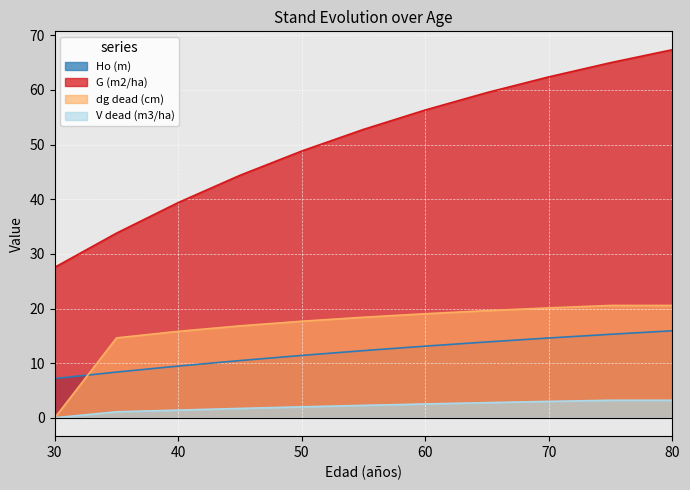

What is the difference between the V dead (m3/ha) values at 75 and 65?

0.4